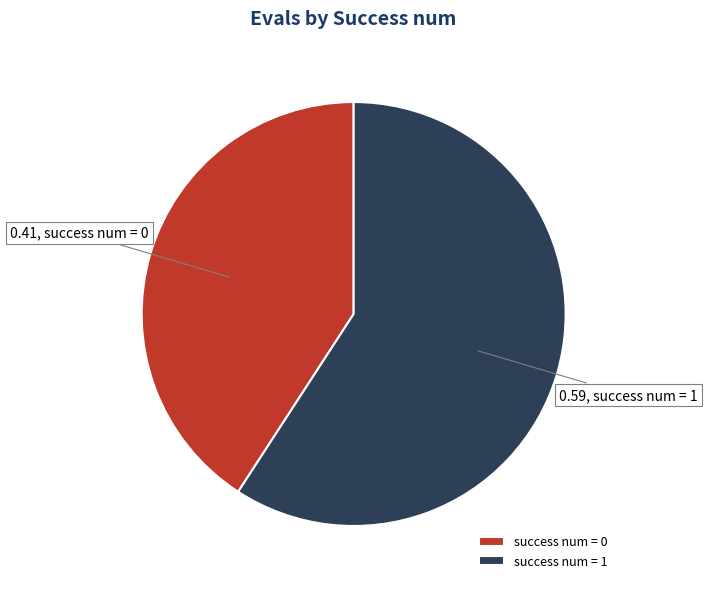

Count the number of slices in the pie.

2